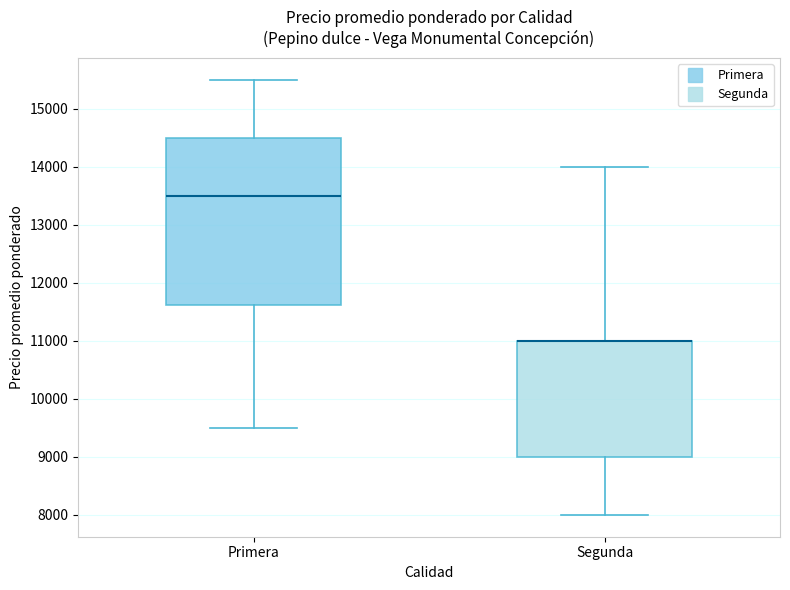

Reading left to right, read every box against the y-axis: the position of its median line, the range the box covers, and the ends of its whiskers. The values are not printed on the chart, so give them approximately, as read against the axis.

Primera: median 13500, box 11600 to 14500, whiskers 9500 to 15500
Segunda: median 11000 (drawn on the box's upper edge), box 9000 to 11000, whiskers 8000 to 14000